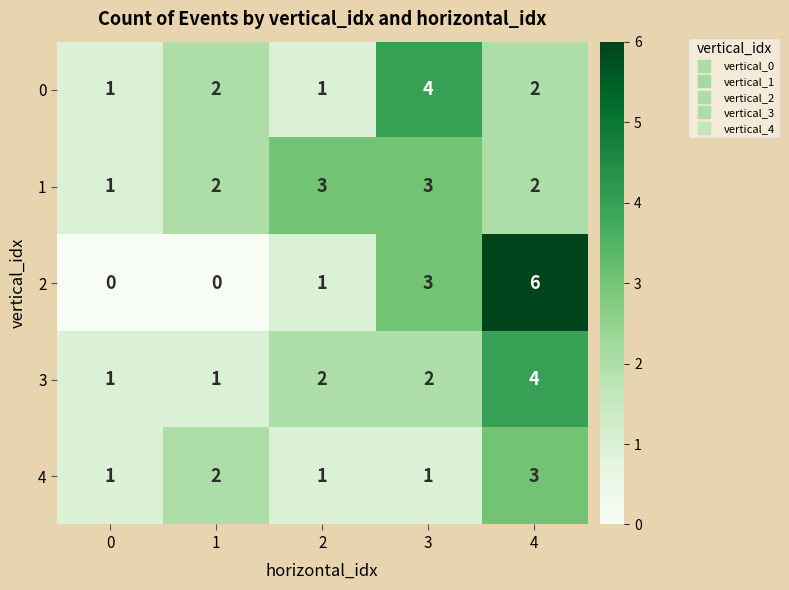

How many data points does each series have?

5